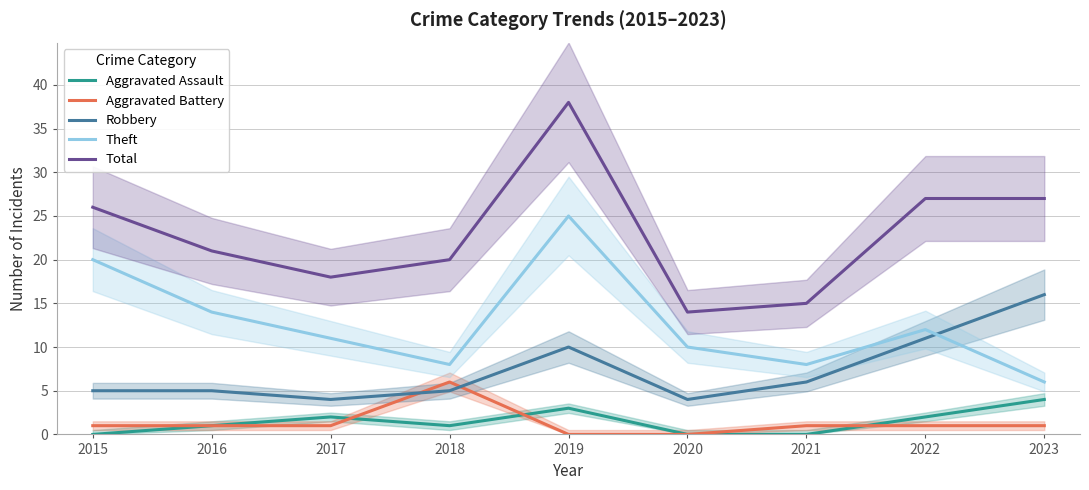

What is the spread (max minus min) of values at 2022?

26